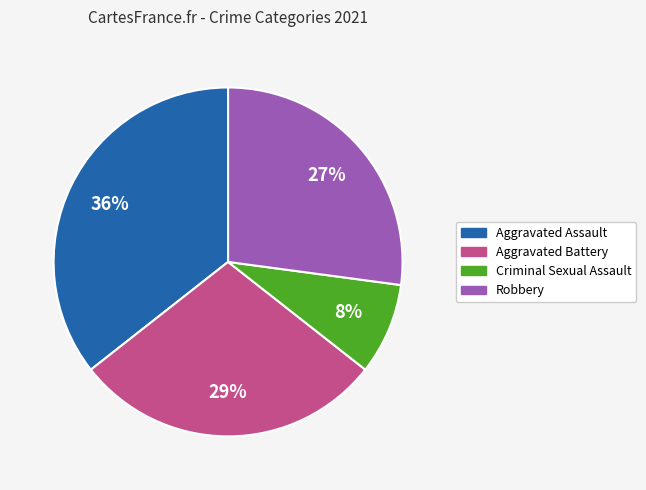

Is there any slice that represents more than half of the pie?

No